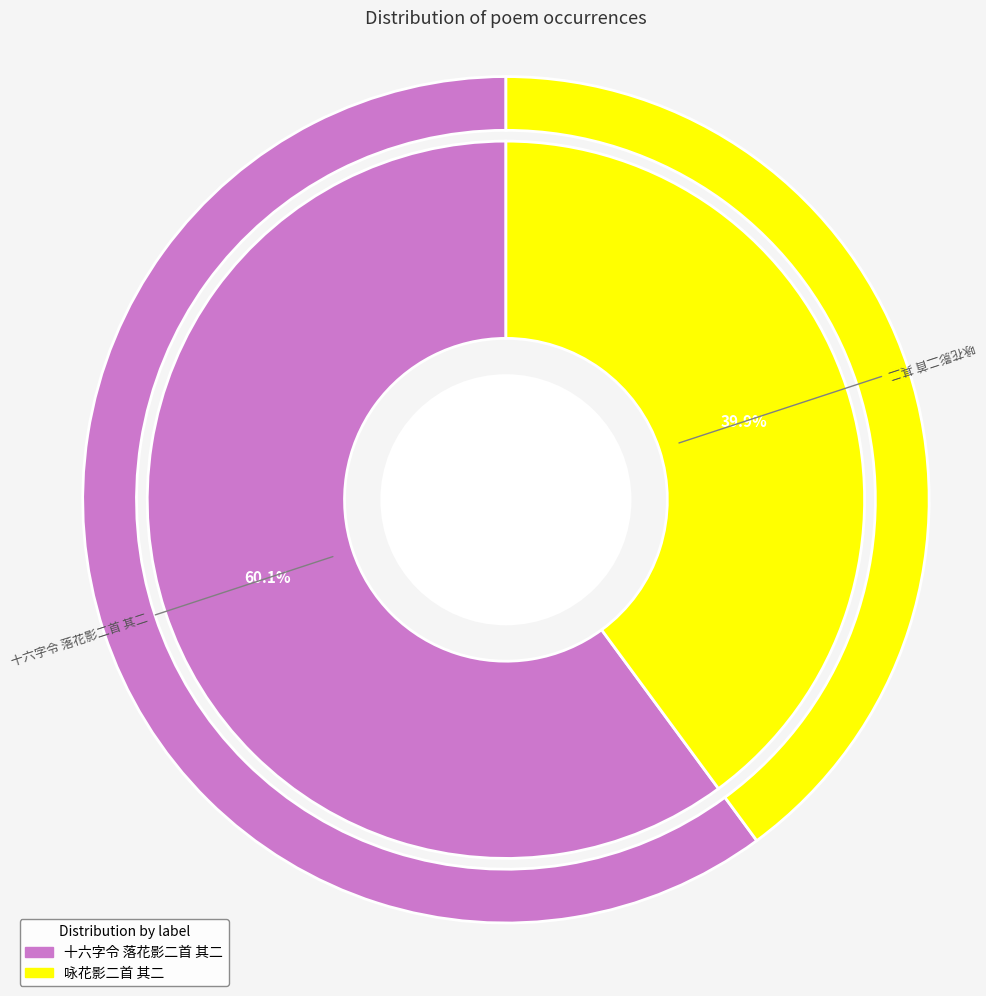

How many slices are in this pie chart?

2